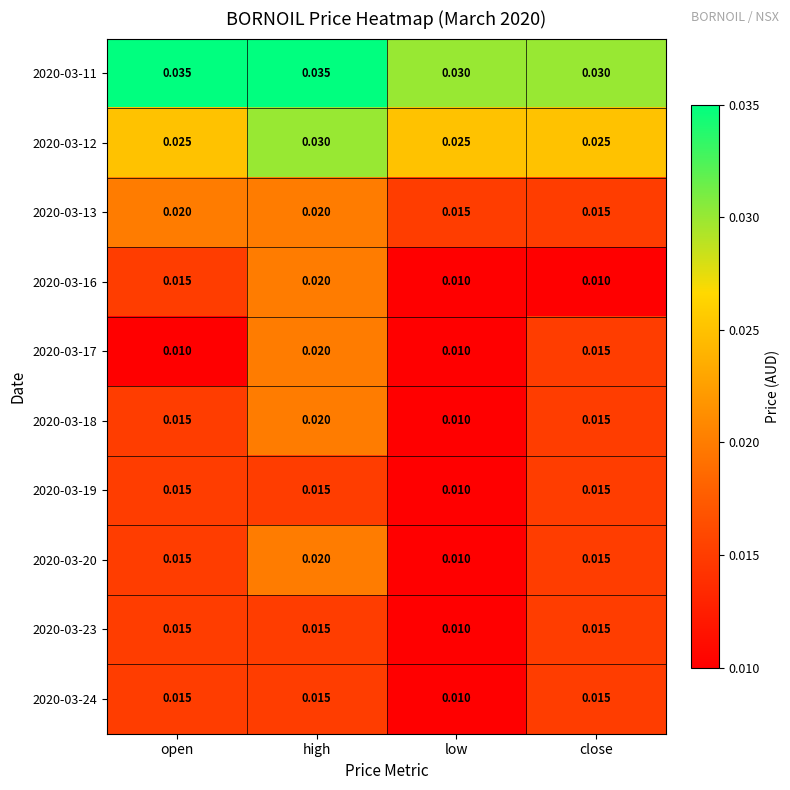

Where is 2020-03-20 nearest to the value 0?

low